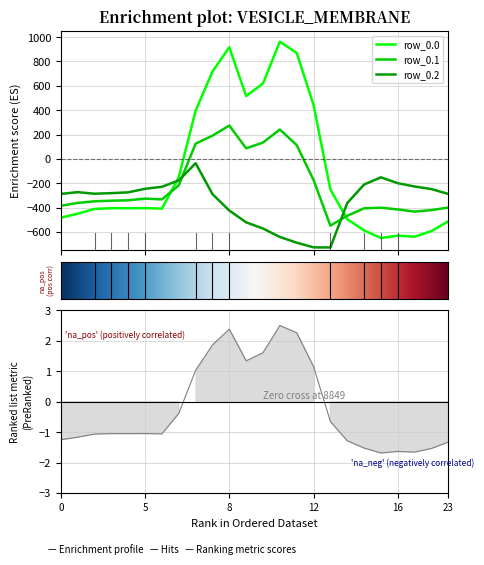

Where is the first local minimum for row_0.2?

2